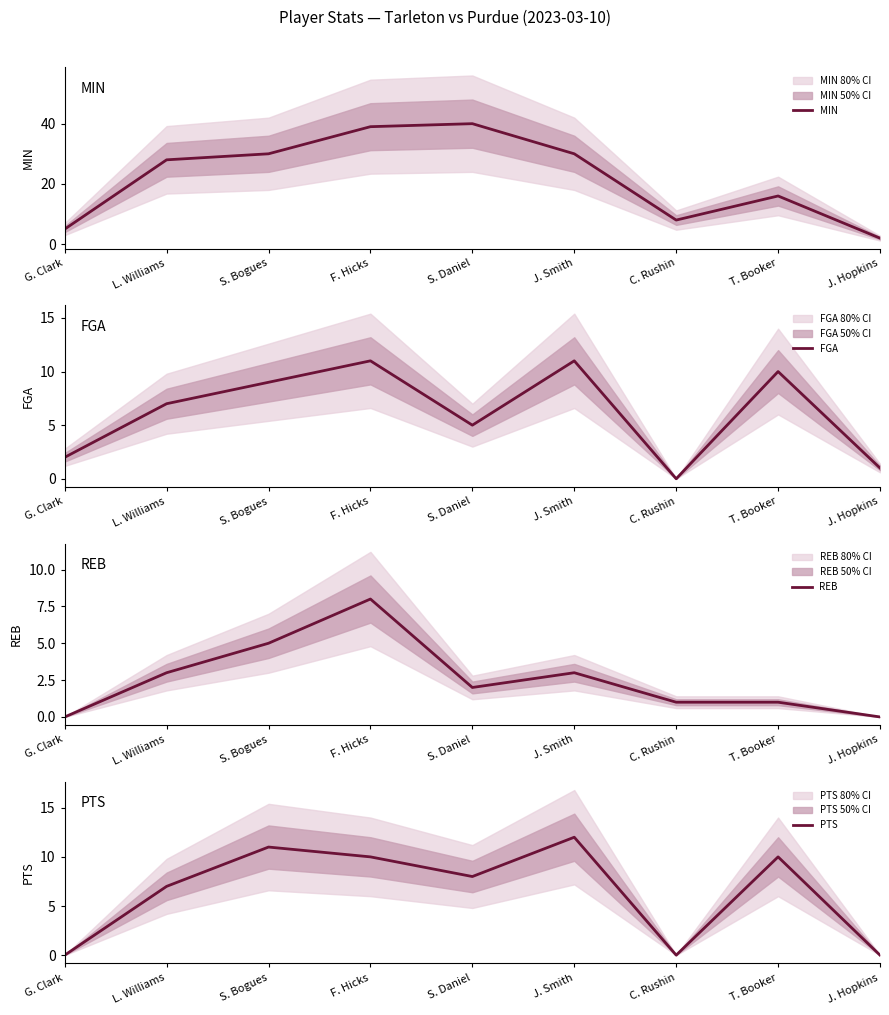

How many distinct data groups are displayed?

4